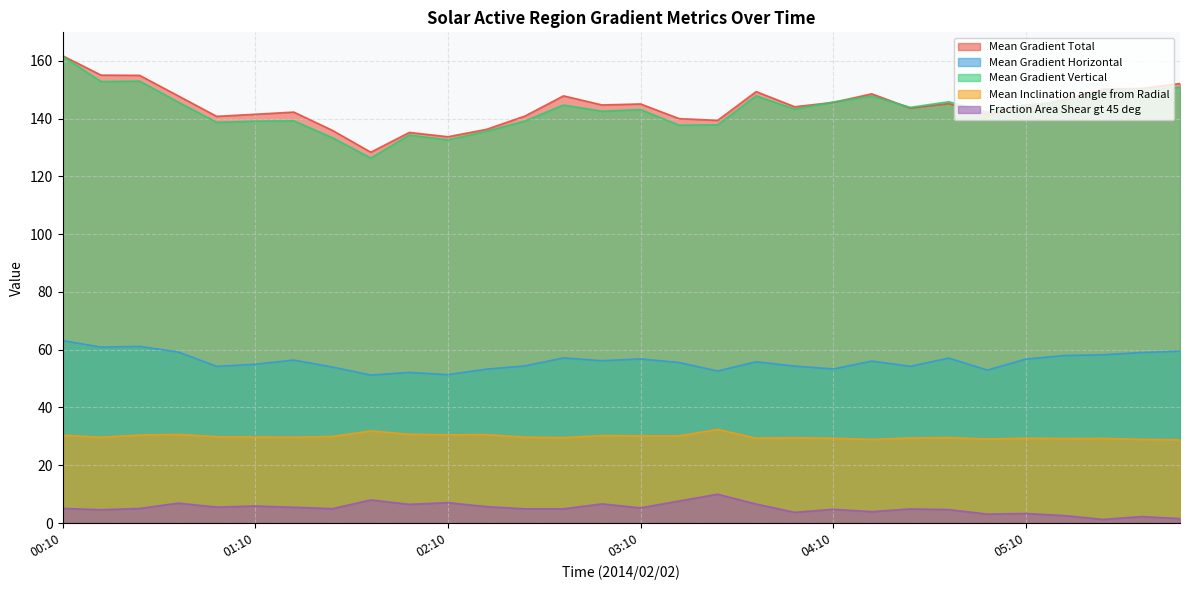

How many data points in Fraction Area Shear gt 45 deg are less than 5?

15